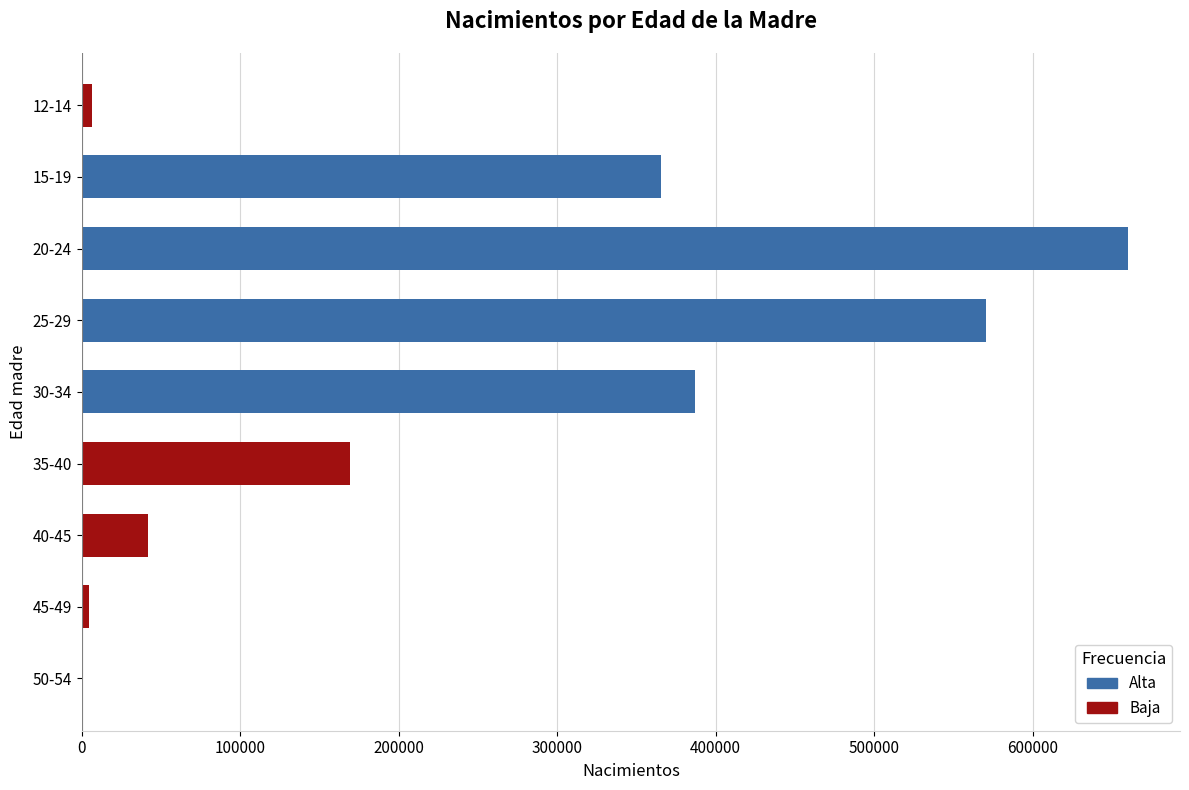

Reading left to right, extract all data points from this chart.

12-14=6431	15-19=365615	20-24=660071	25-29=570455	30-34=387057	35-40=169034	40-45=41741	45-49=4342	50-54=1022